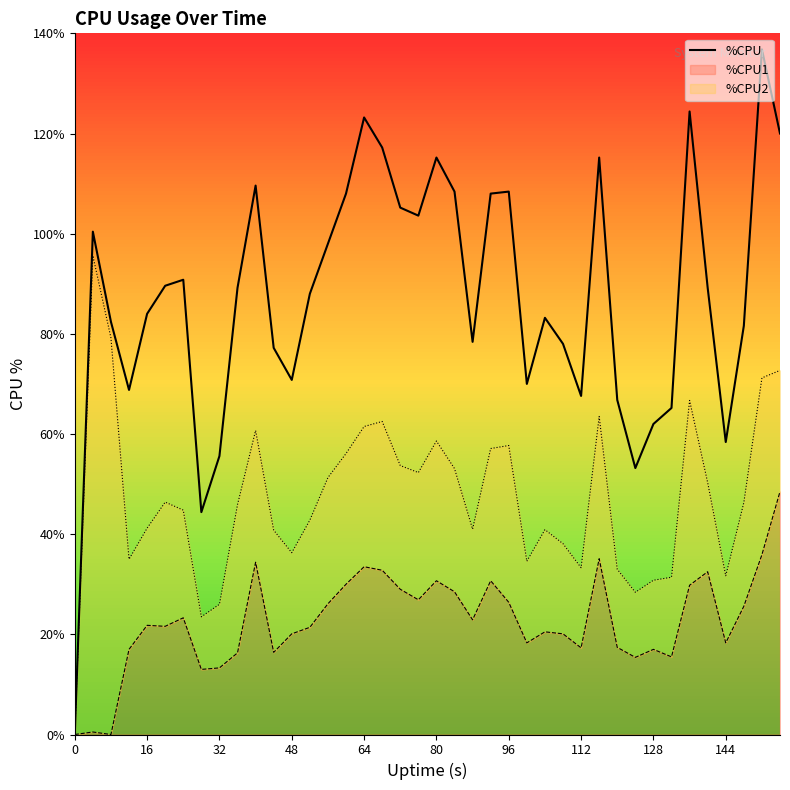

What is the greatest value displayed?

136.8